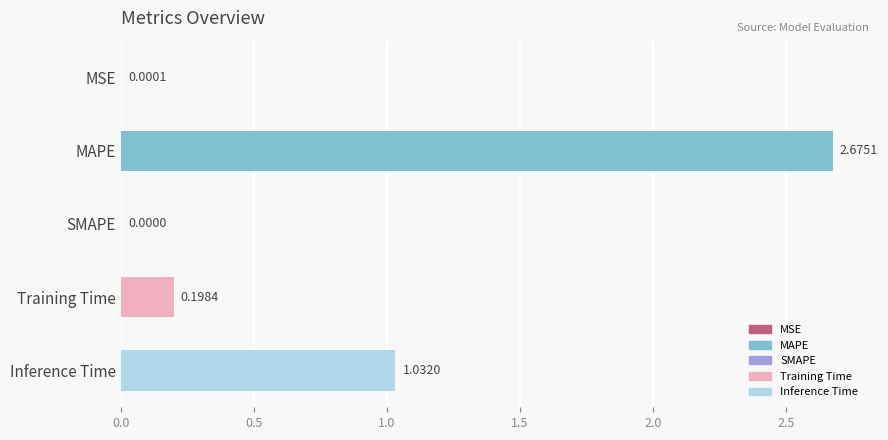

Where is the data nearest to the value 1?

Inference Time